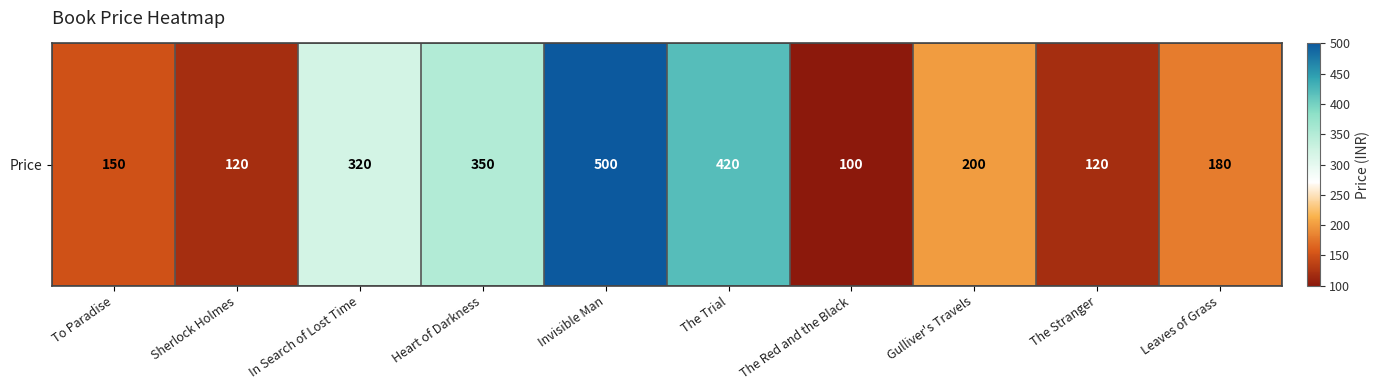

What is the change in value from To Paradise to The Trial?

+270